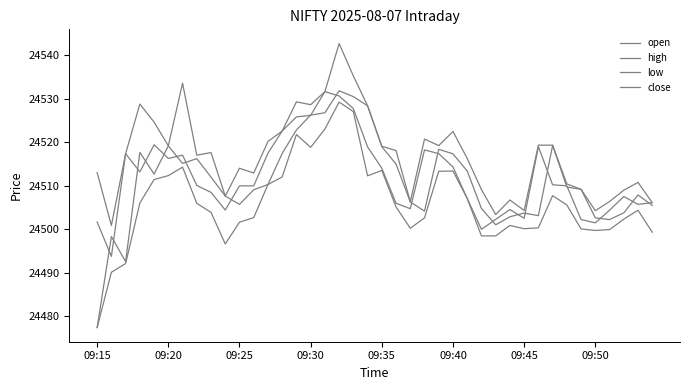

At which category does close reach its first local valley?

09:20